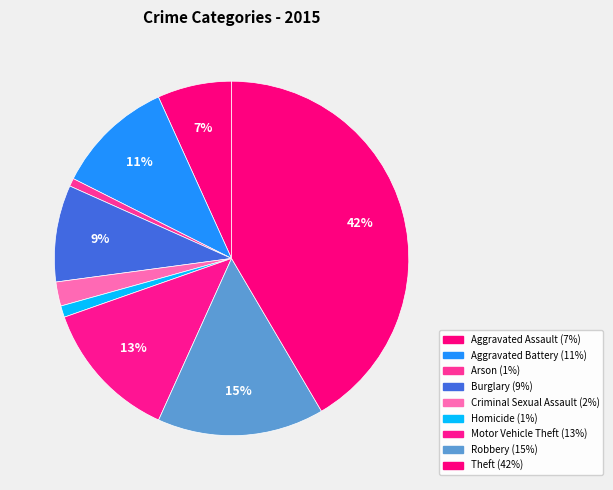

Count the number of slices in the pie.

9